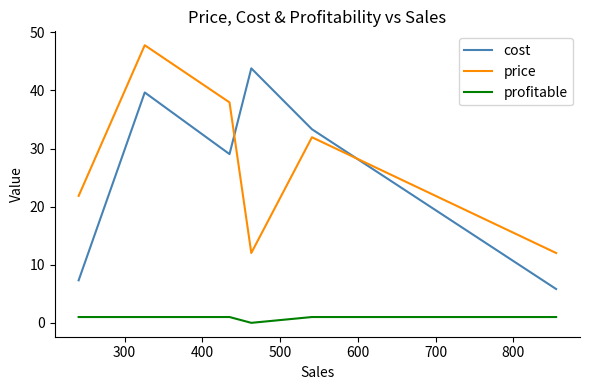

Which series has the largest range (max minus min)?

cost